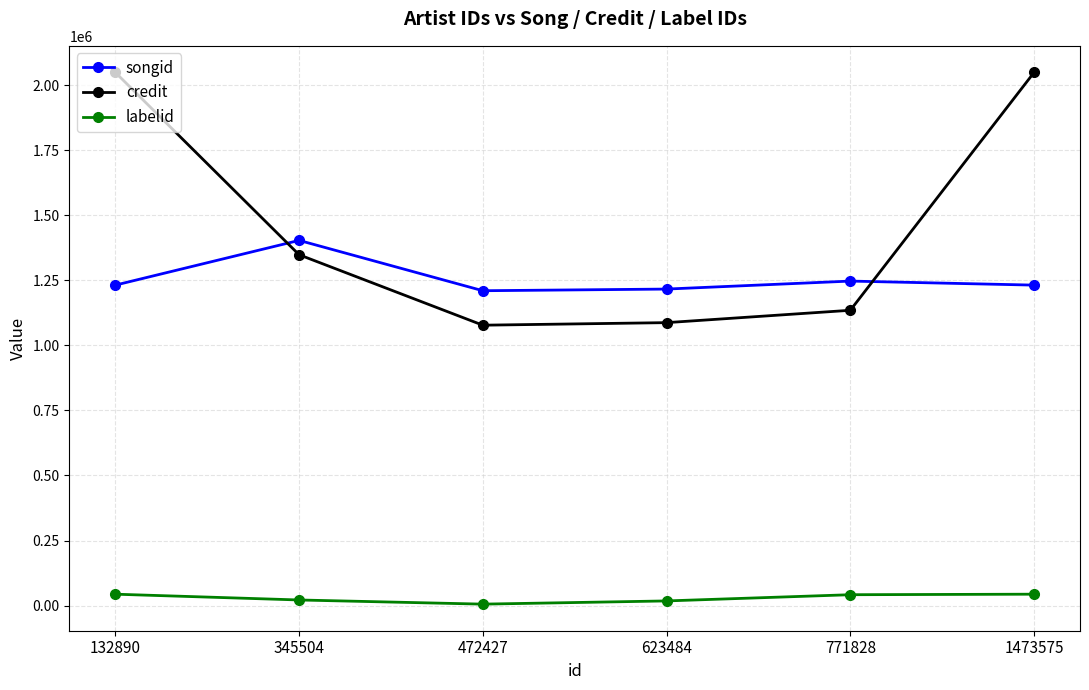

What is the difference between the maximum and second lowest values in the songid series?

187179